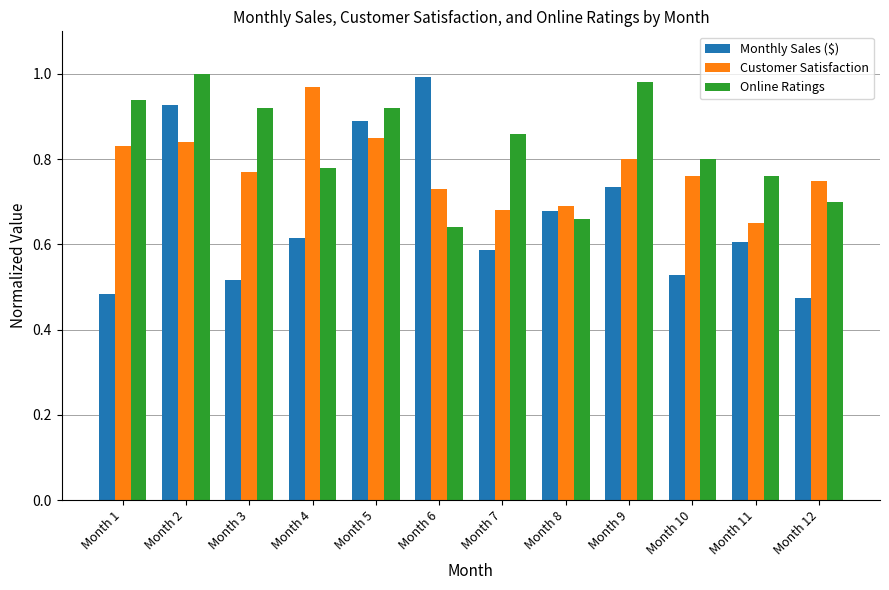

At which label does Online Ratings reach its minimum?

Month 6